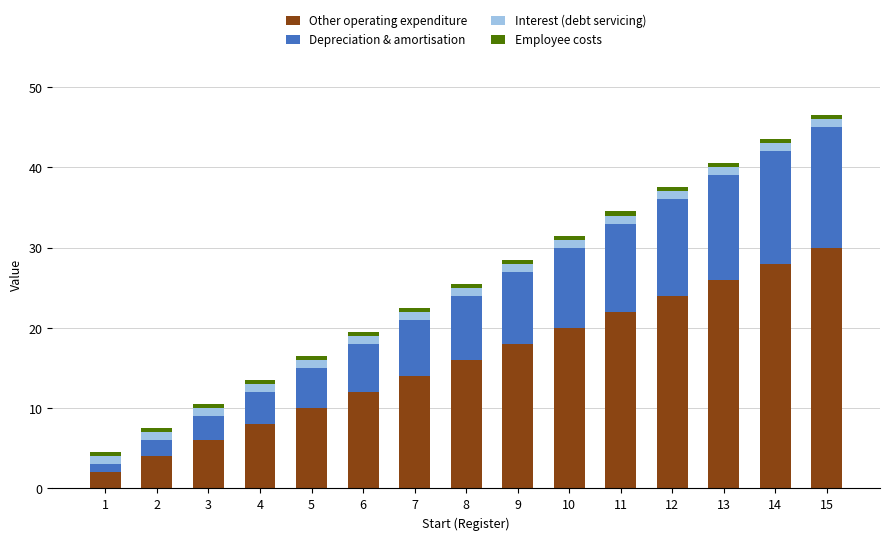

What is the maximum value for Other operating expenditure?

30.0